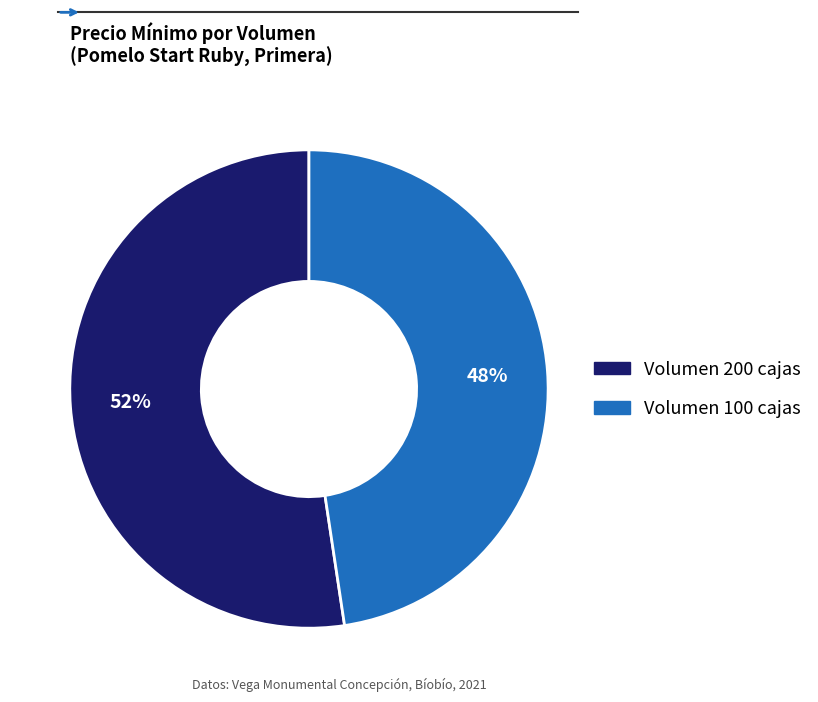

How many segments does this pie chart have?

2